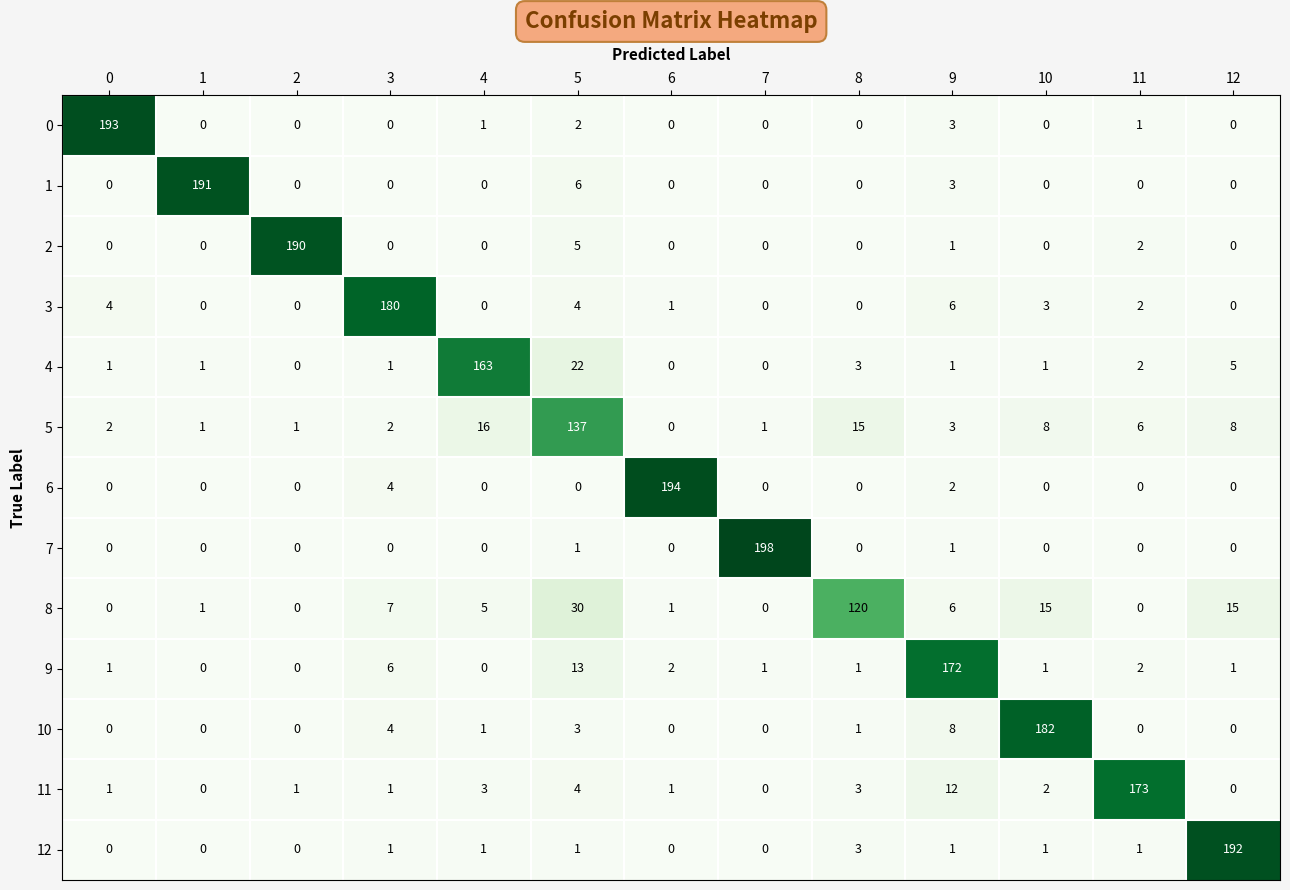

True or false: 5 has a value of 6 at 11.

True